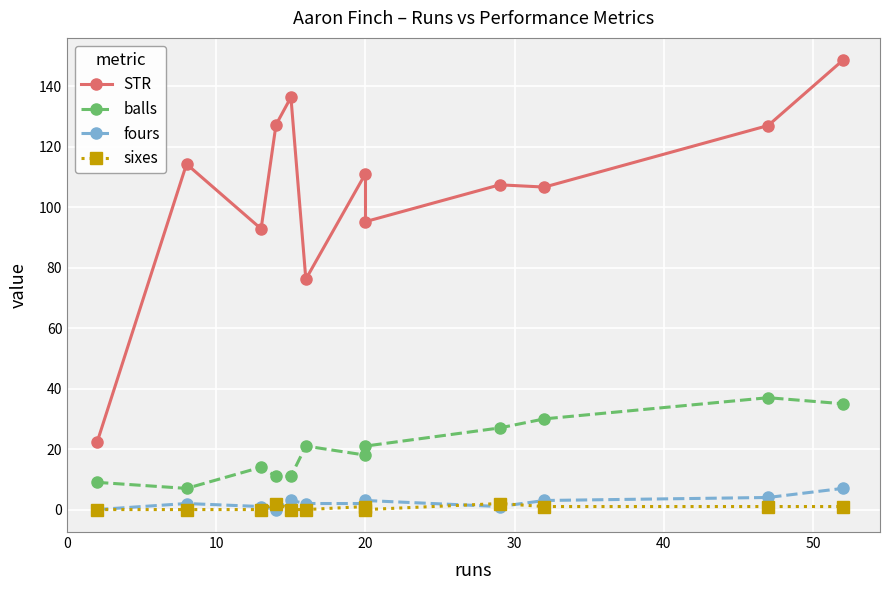

How many series are shown in this chart?

4